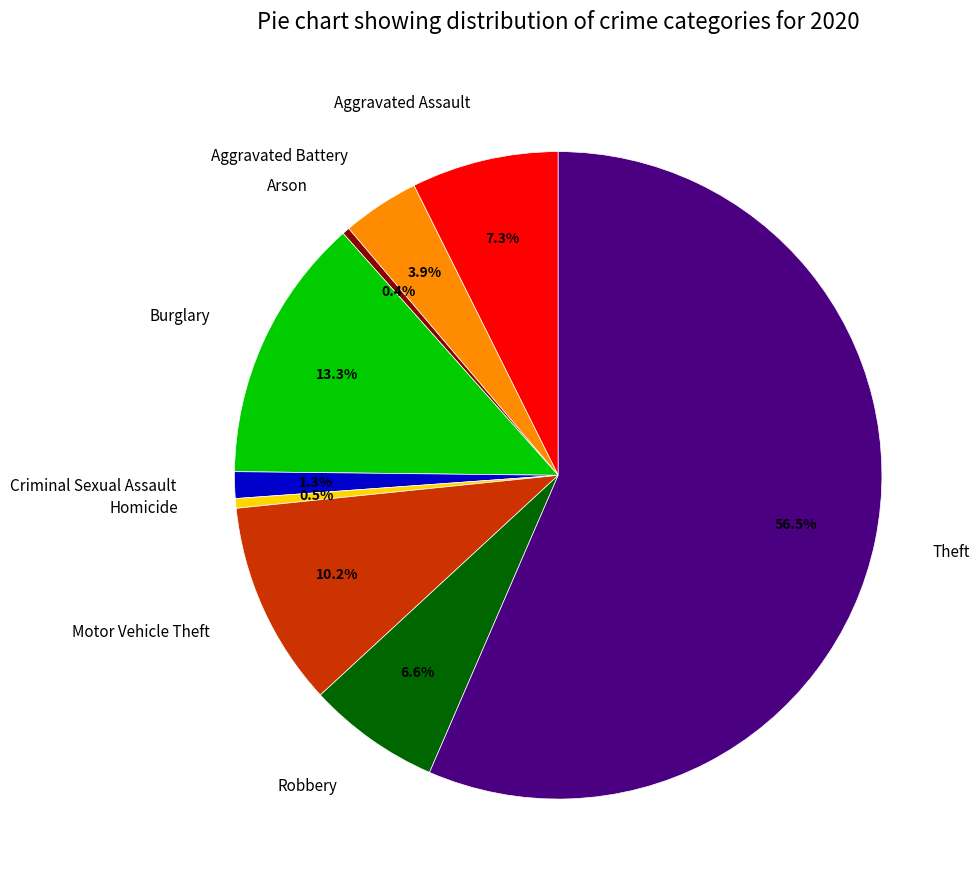

To the nearest percent, what portion does Criminal Sexual Assault represent?

1%